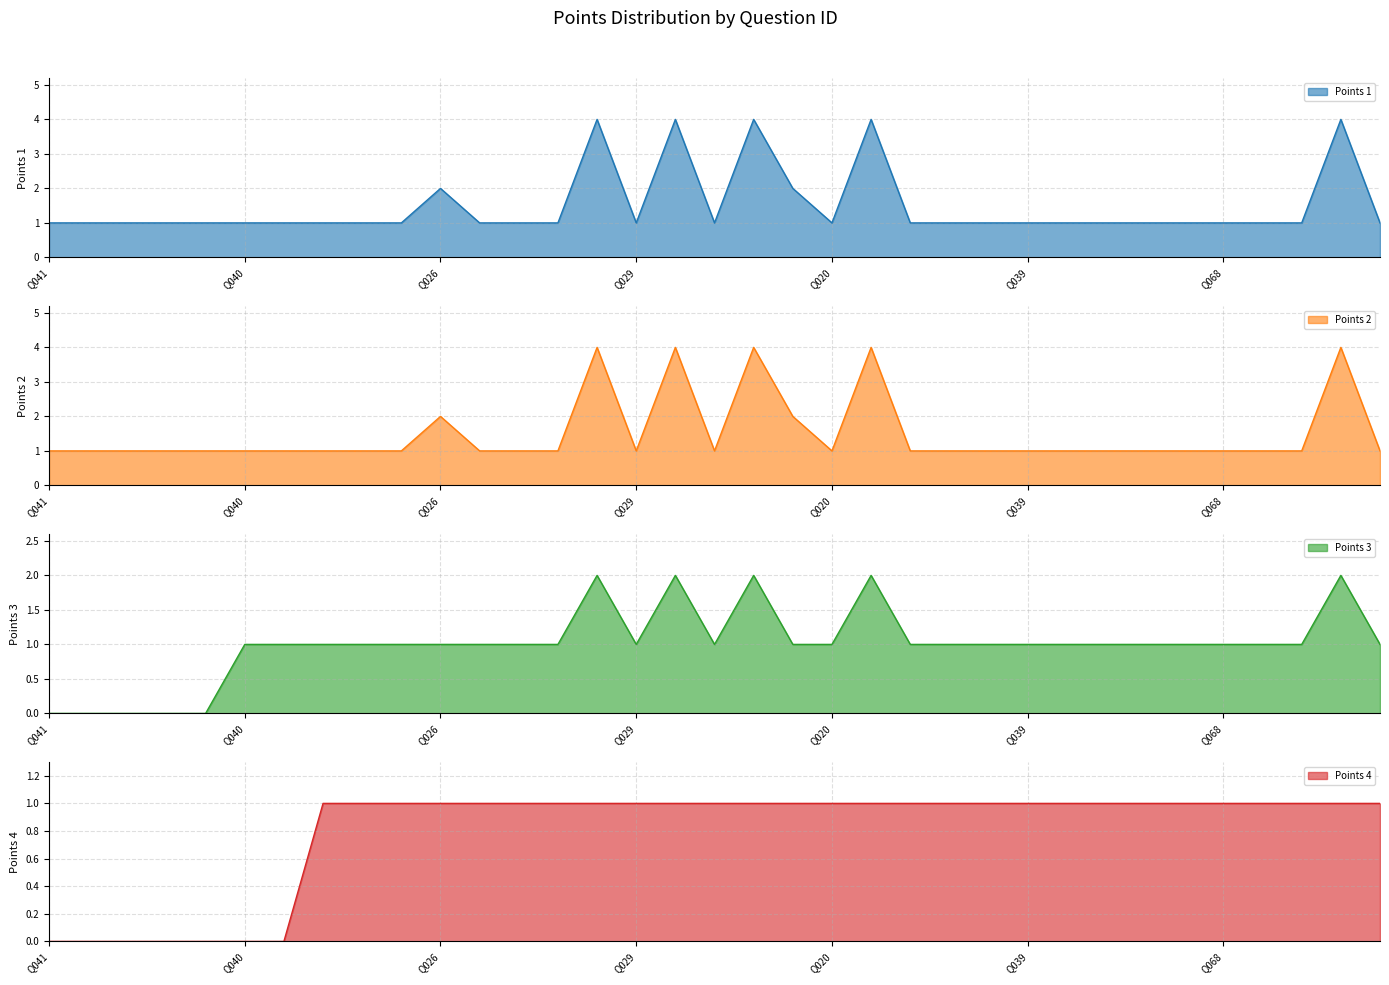

What position from the right is Q053?

34